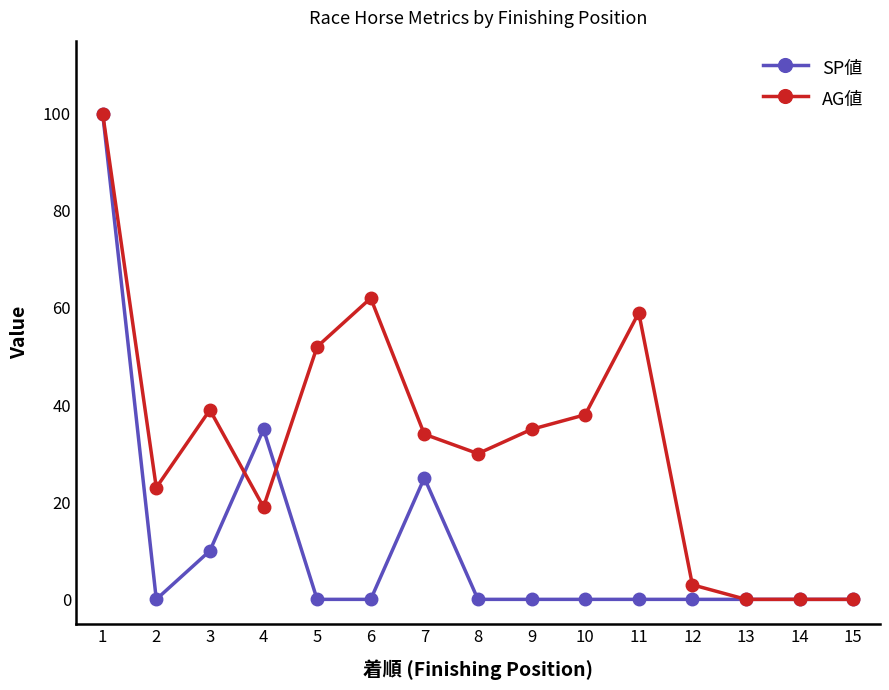

At which category does SP値 reach its first local peak?

4